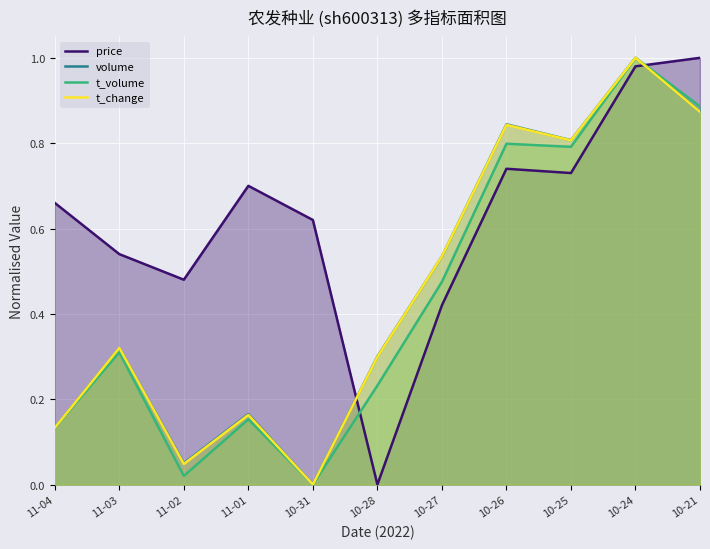

What is the spread (max minus min) of values at 10-31?

0.6